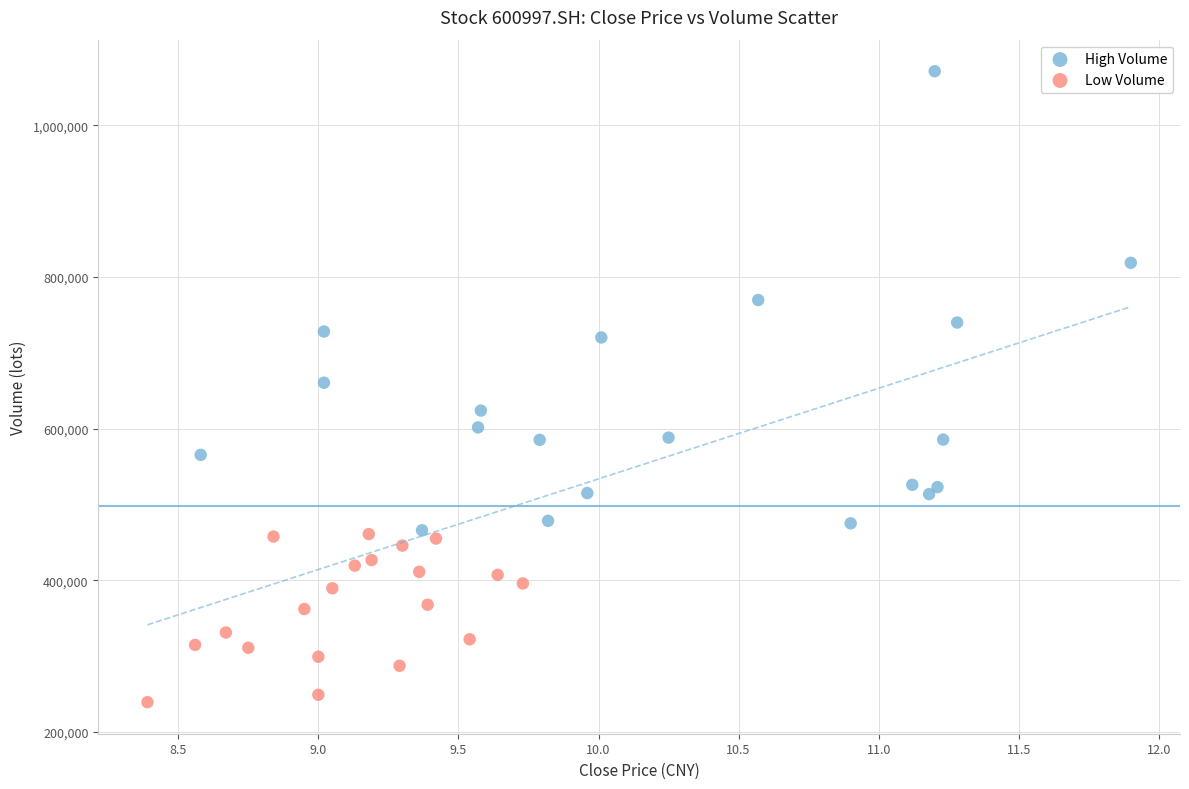

What are all the series names shown in the legend?

High Volume, Low Volume